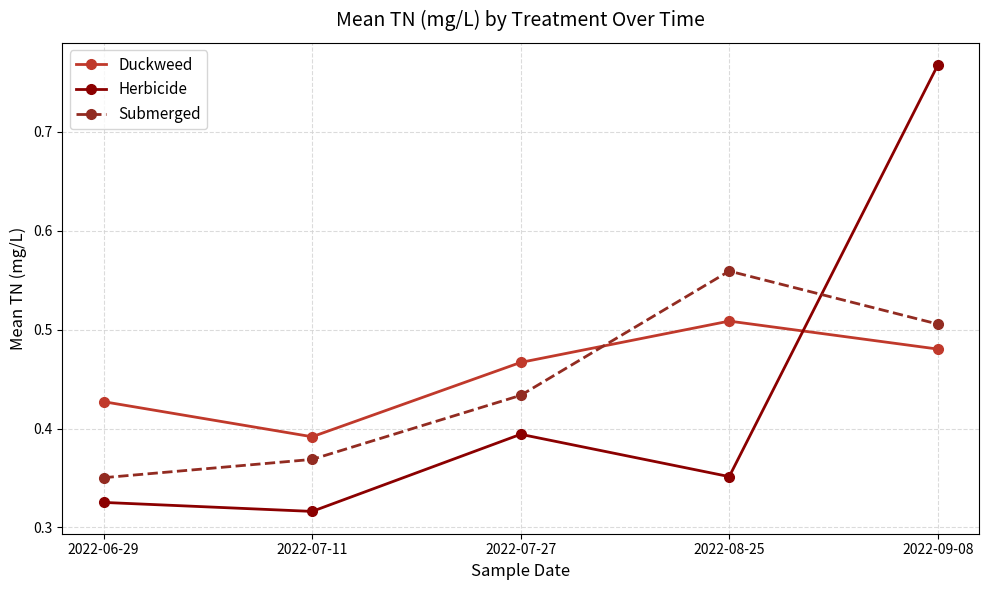

At which category is the sum across all series the highest?

2022-09-08